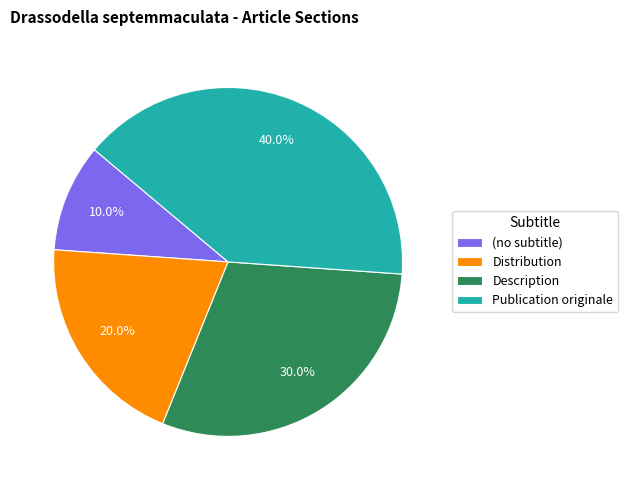

The Distribution slice represents 5% of the pie. True or false?

False